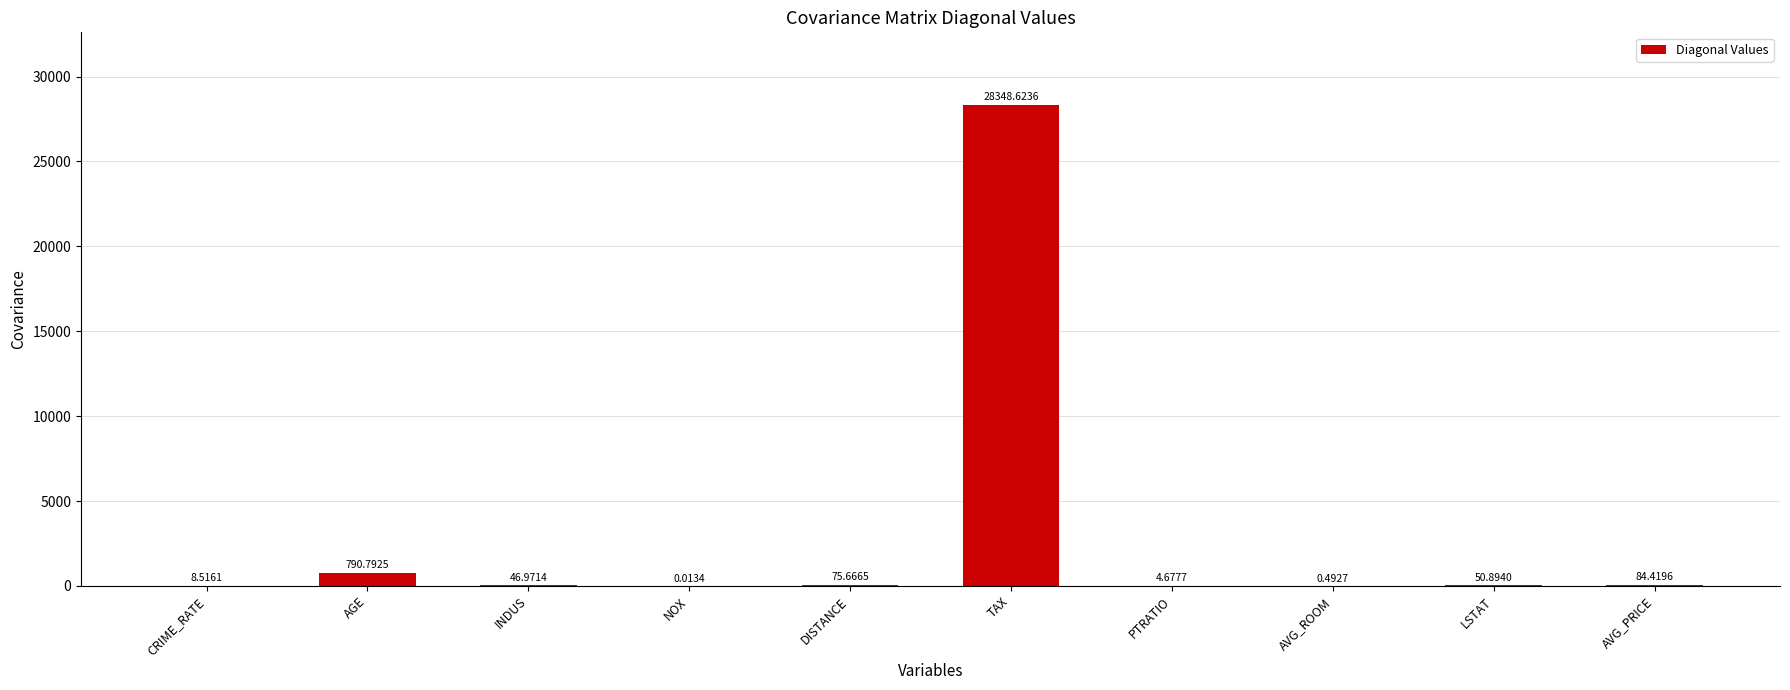

At which label is the value closest to 14174?

AGE